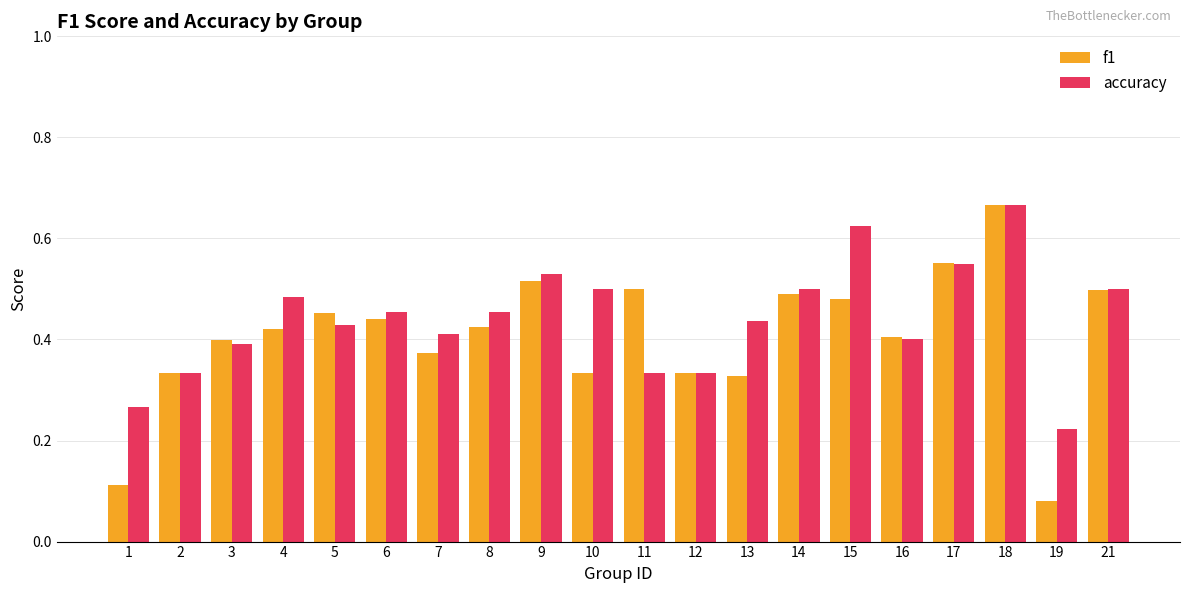

Which series changed the most between 13 and 21?

f1